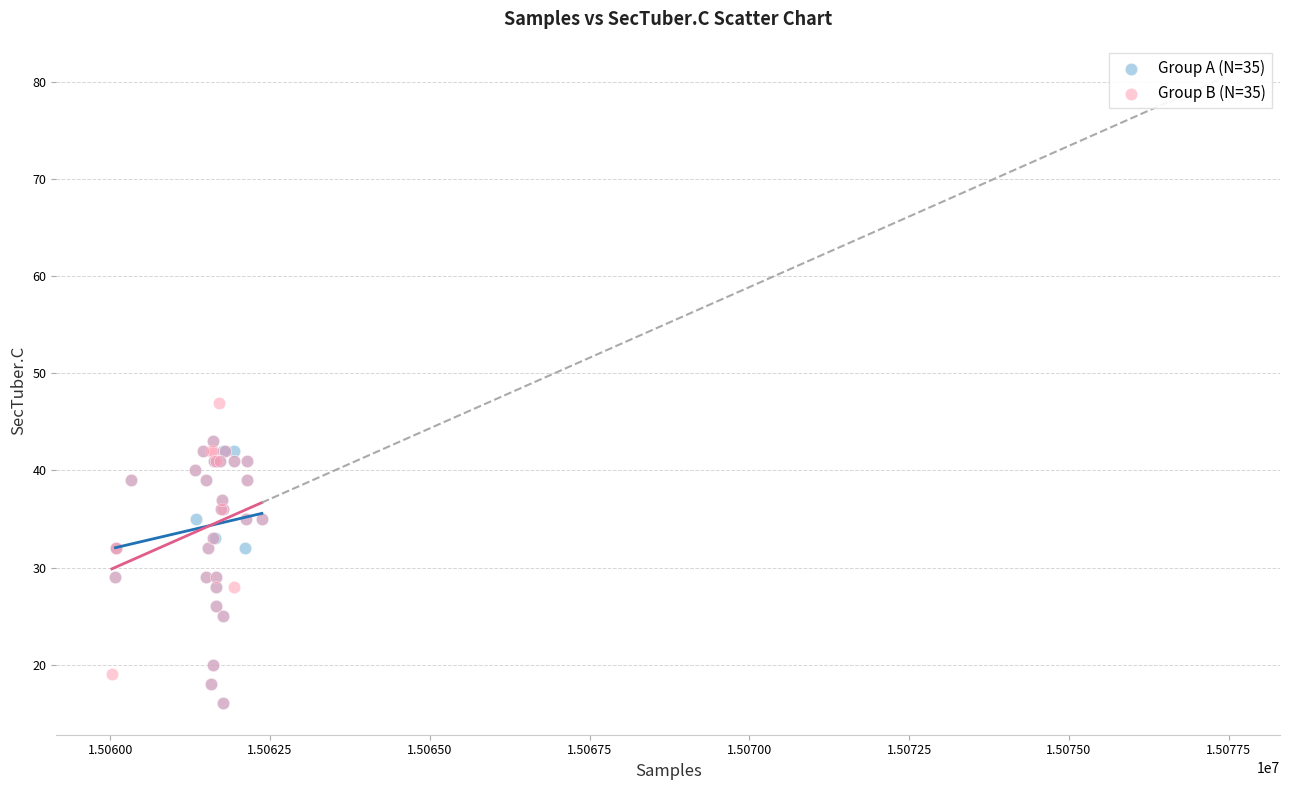

Which series reaches the maximum Y coordinate?

Group B (N=35)